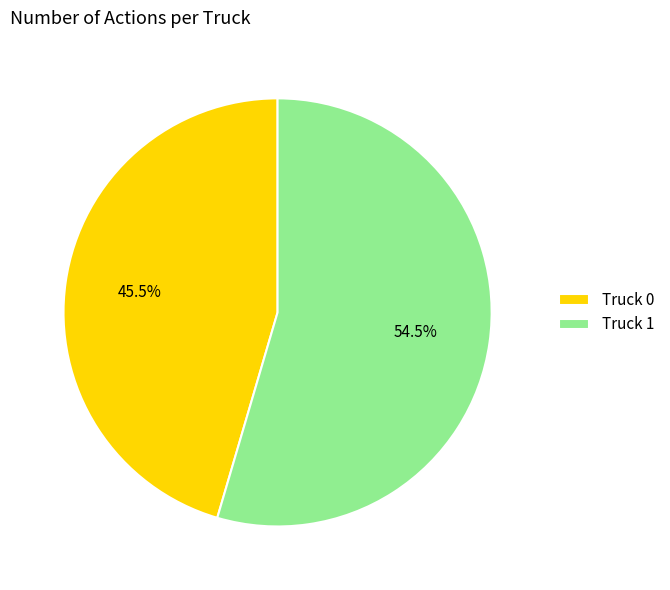

What is the largest slice in the pie chart?

Truck 1